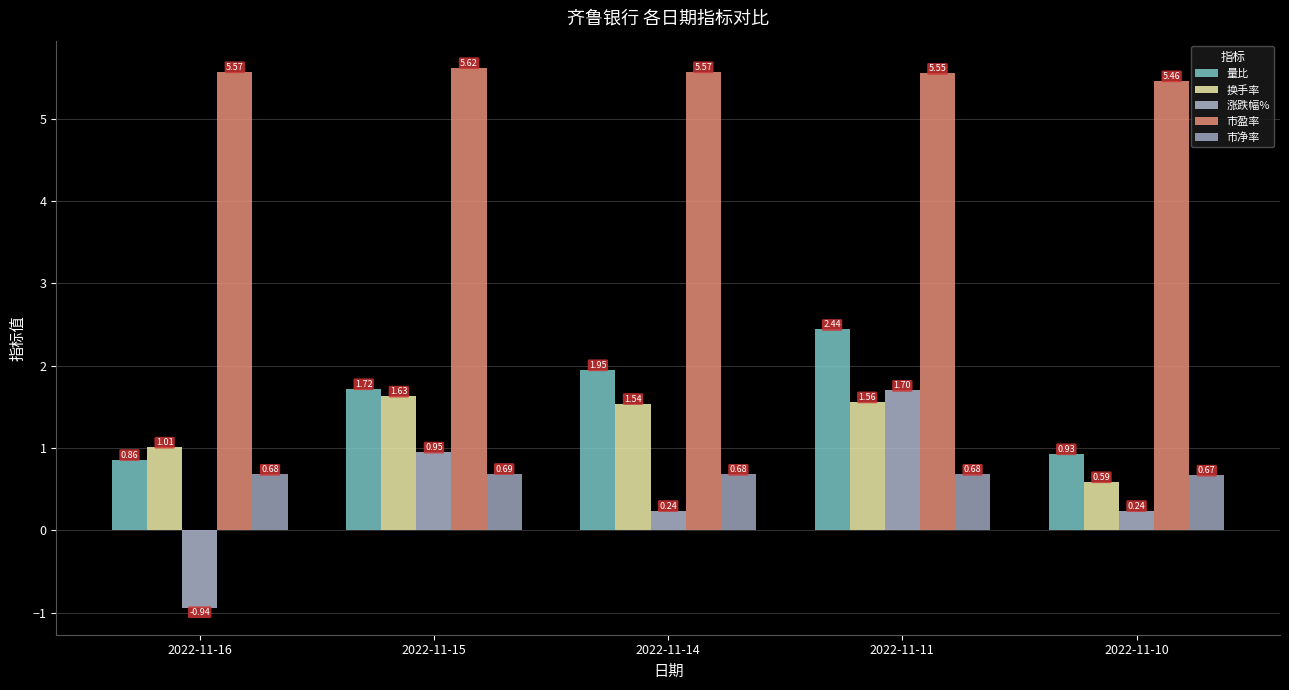

Rank the series at 2022-11-14 from highest to lowest value.

市盈率, 量比, 换手率, 市净率, 涨跌幅%